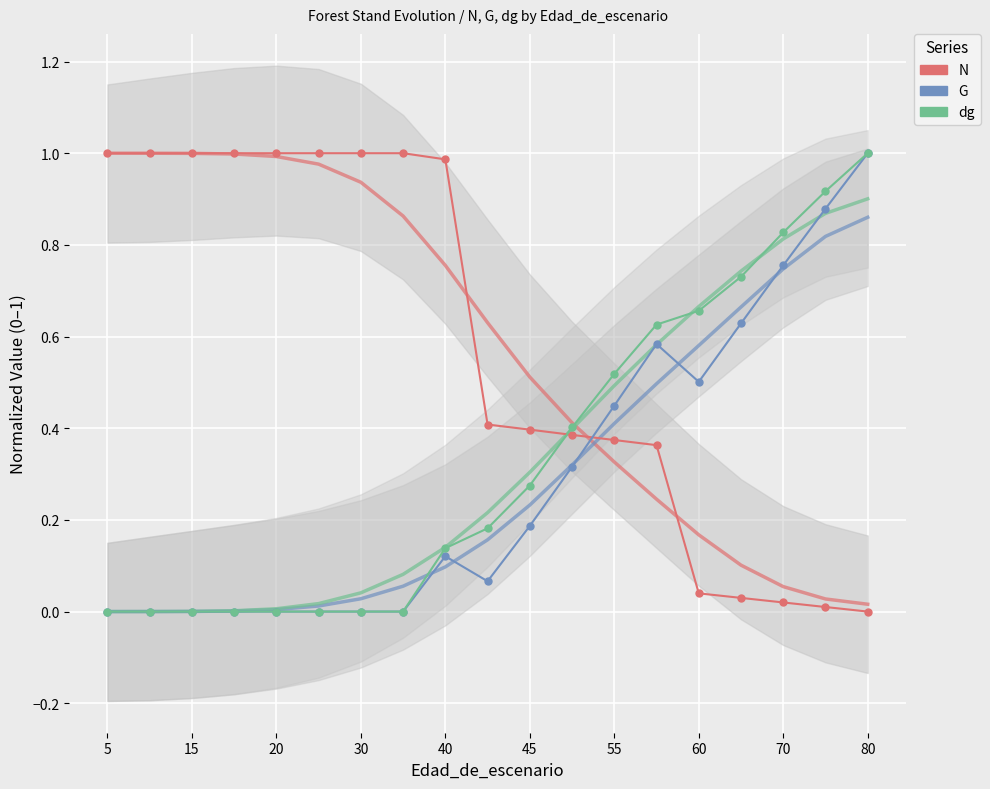

Which series has the largest range (max minus min)?

N